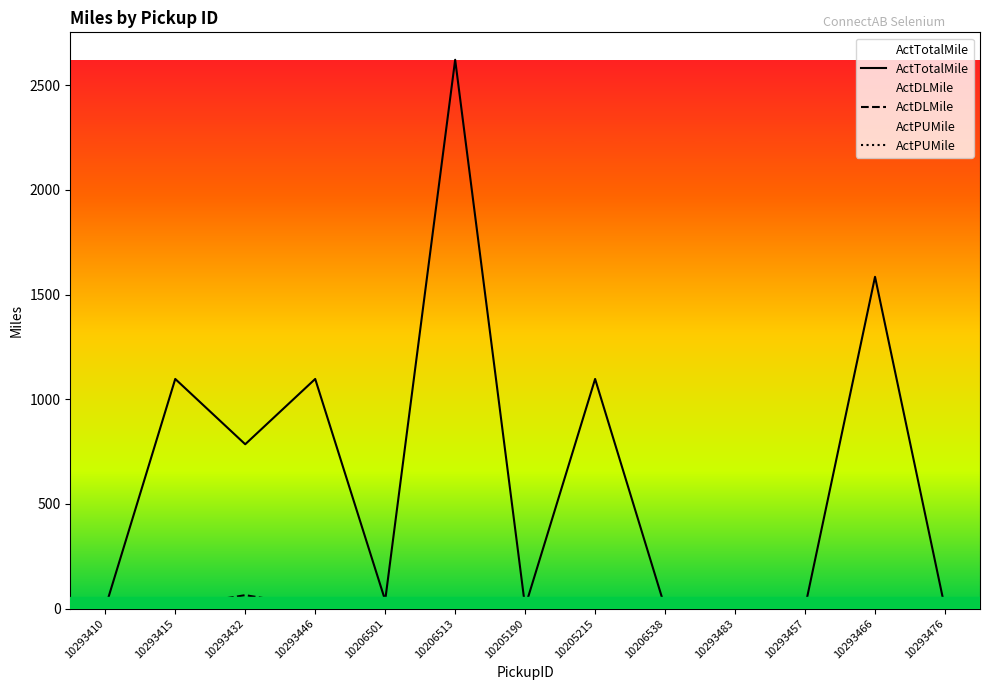

Count the number of data series in this chart.

3